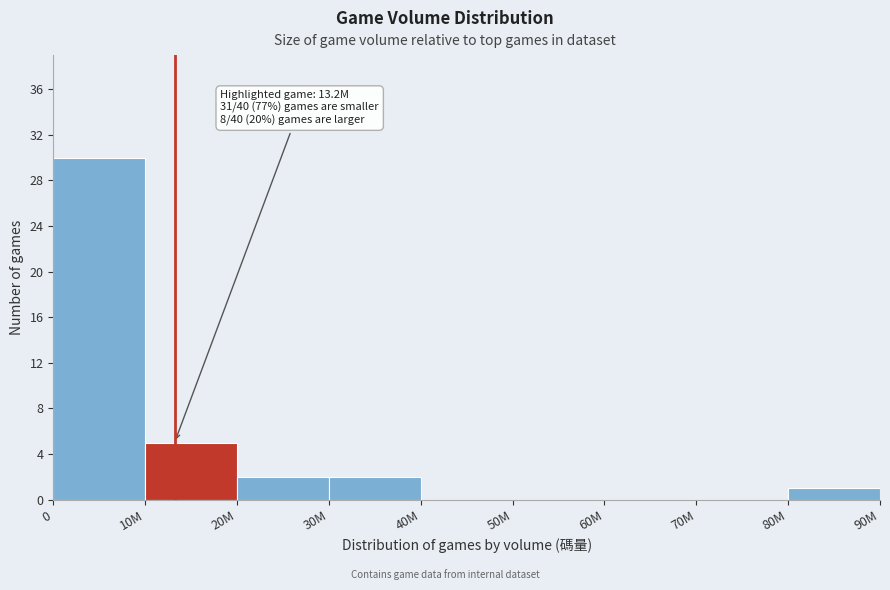

Reading left to right, extract all data points from this chart.

0=30	10M=5	20M=2	30M=2	40M=0	50M=0	60M=0	70M=0	80M=1